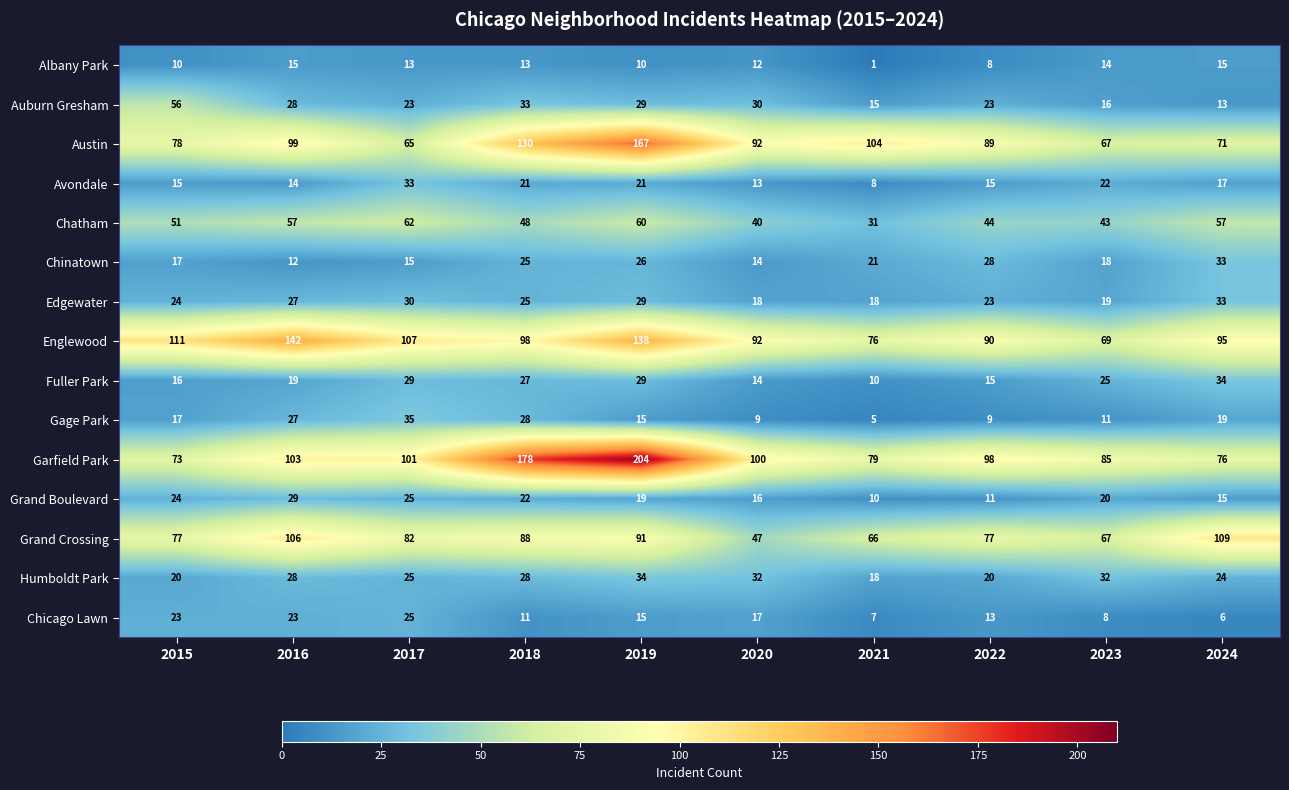

At how many categories does at least one series exceed 32?

10